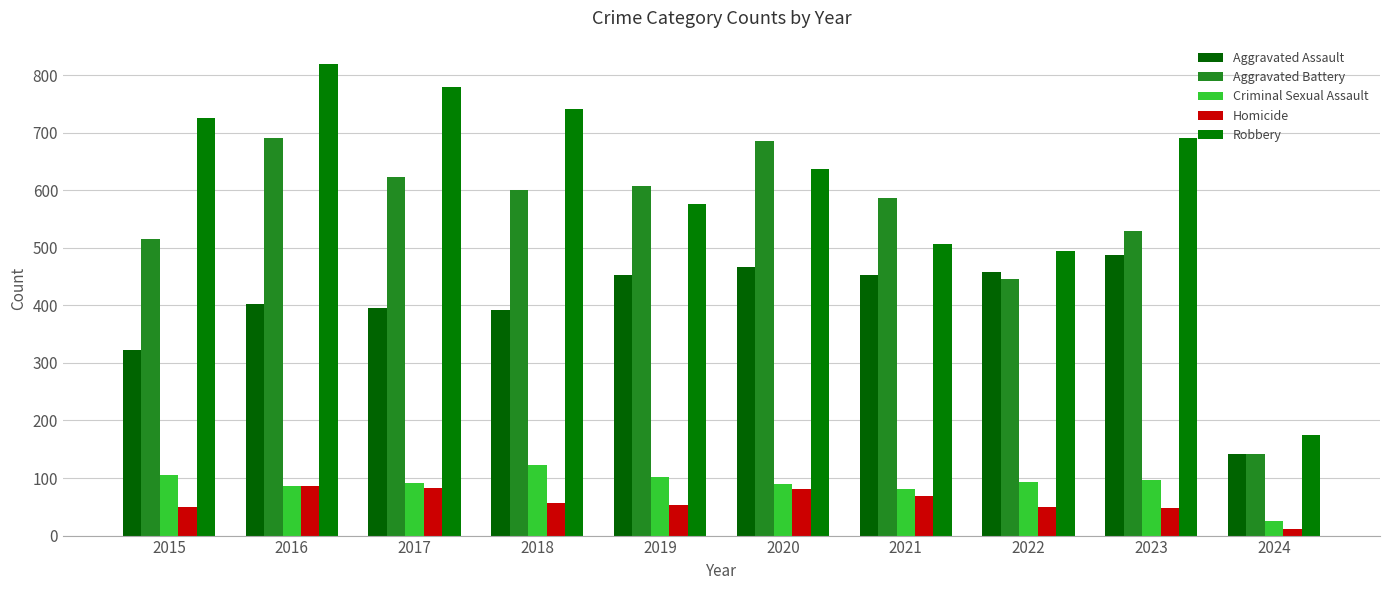

At which label does Homicide first exceed 56?

2016